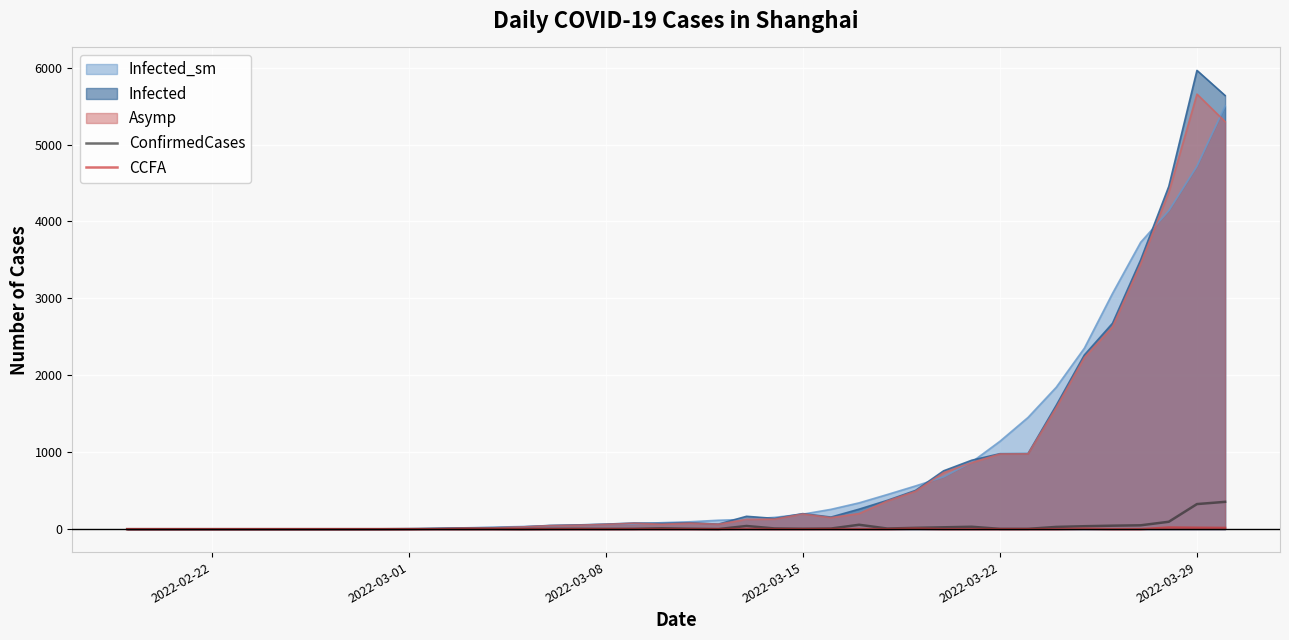

Which series has the widest spread of values?

Infected